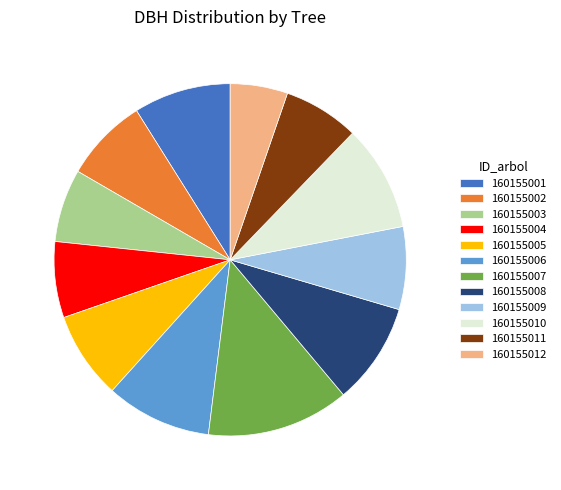

What is the ratio of the value at 160155006 to the value at 160155012?

1.8